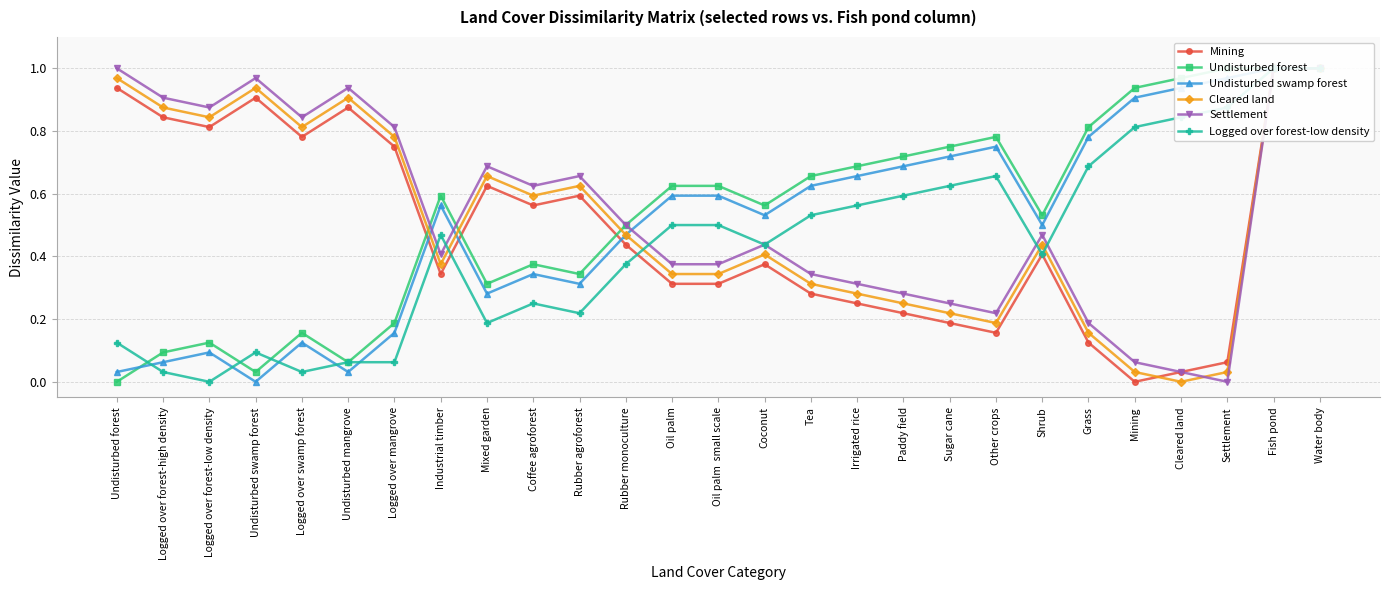

Where is Undisturbed swamp forest nearest to the value 0?

Undisturbed swamp forest